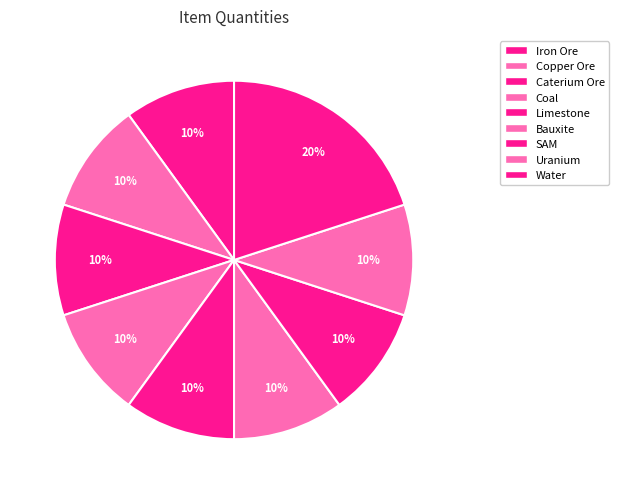

To the nearest percent, what is the average slice percentage?

11%